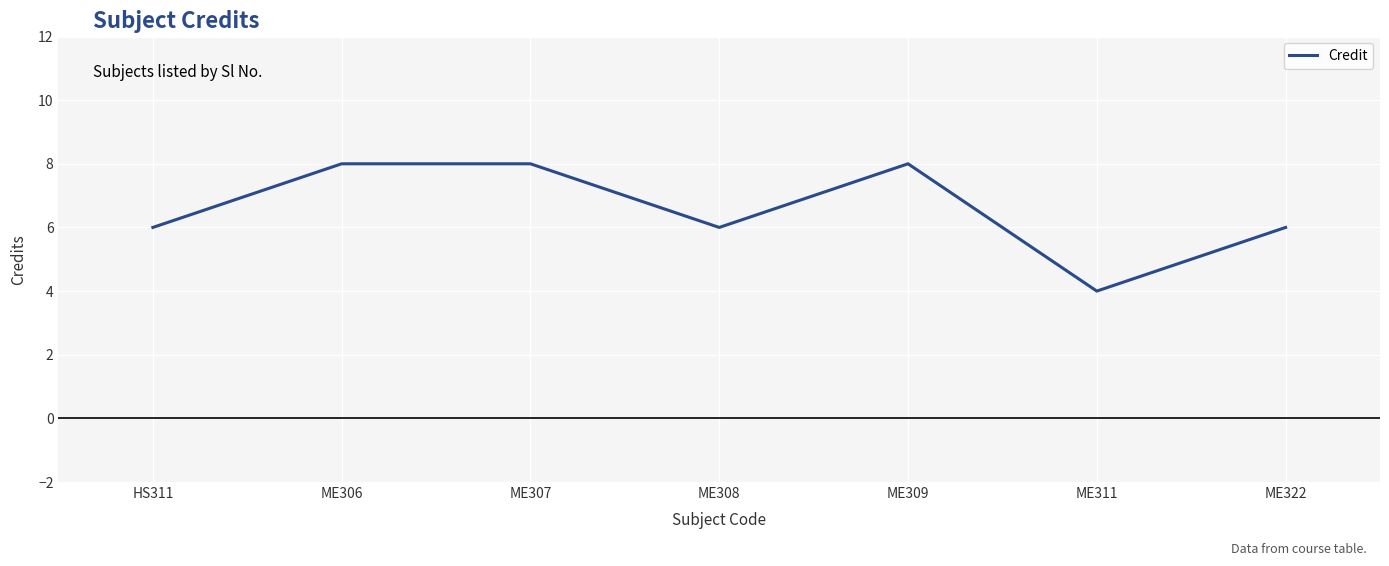

How many lines are shown in the chart?

1